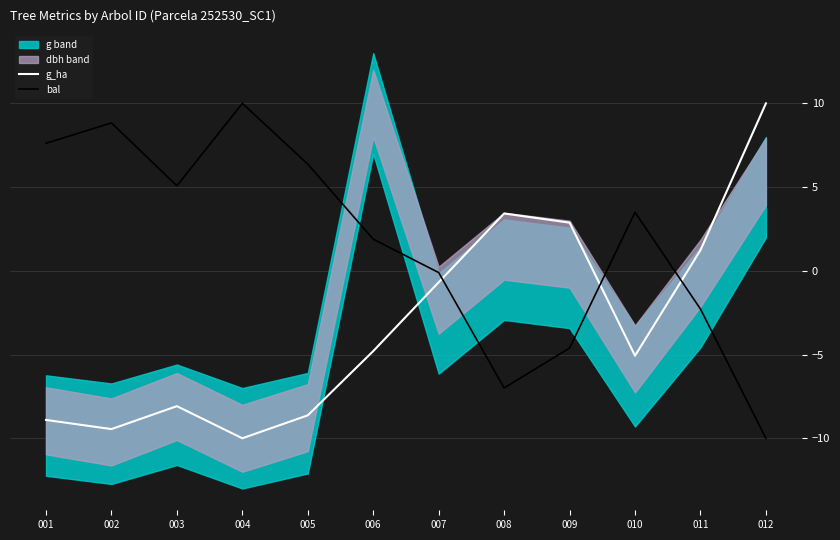

Reading right to left, transcribe all the data shown in this chart.

g_ha: 012=10.0	011=1.2	010=-5.1	009=2.9	008=3.4	007=-0.7	006=-4.8	005=-8.6	004=-10.0	003=-8.1	002=-9.5	001=-8.9
bal: 012=-10.0	011=-2.3	010=3.5	009=-4.6	008=-7.0	007=-0.1	006=1.9	005=6.4	004=10.0	003=5.1	002=8.8	001=7.6